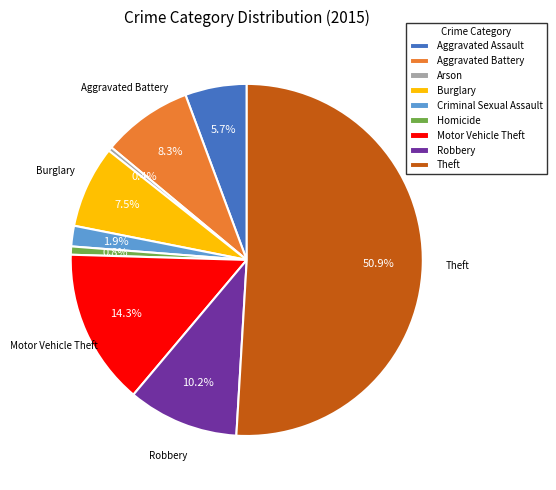

Which has a higher value, Motor Vehicle Theft or Arson?

Motor Vehicle Theft